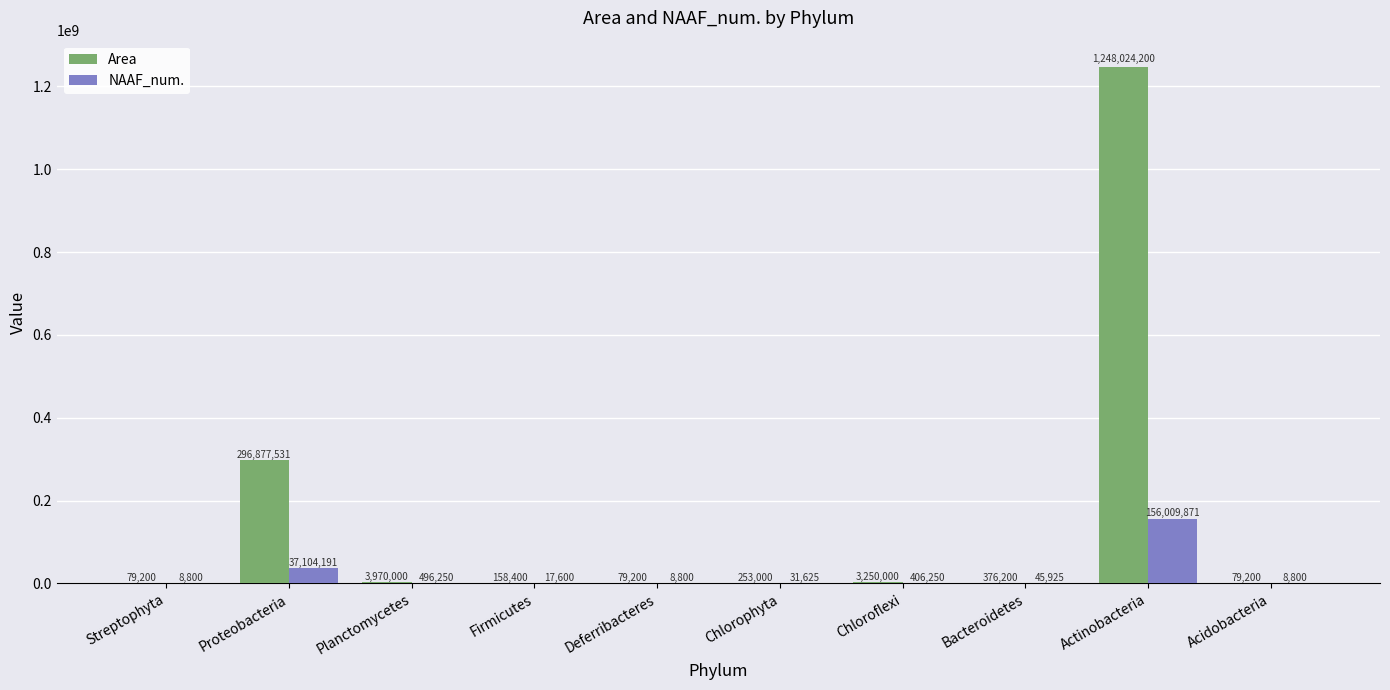

What are all the series names shown in the legend?

Area, NAAF_num.